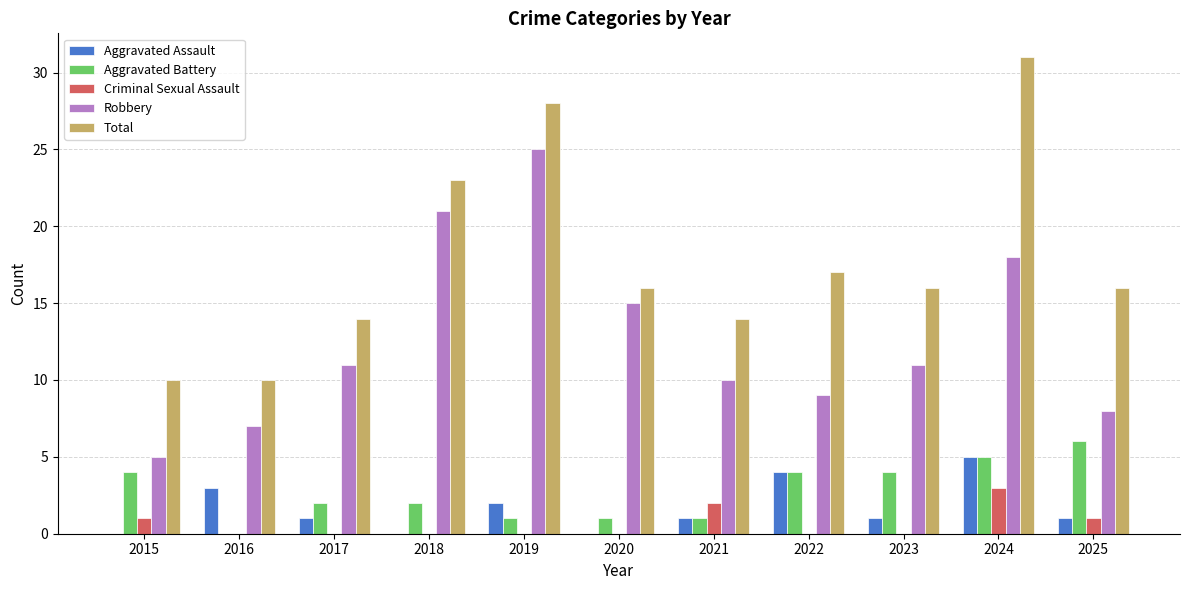

How many series are shown in this chart?

5